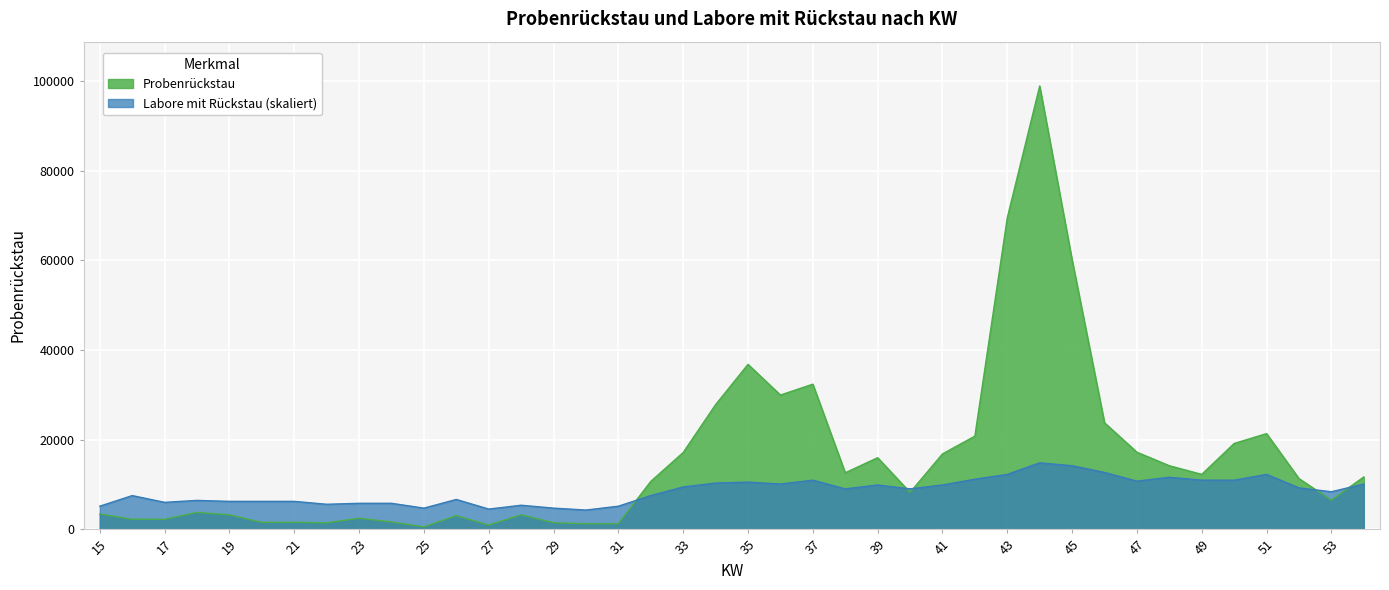

Does the chart display data point markers on the line(s)?

No